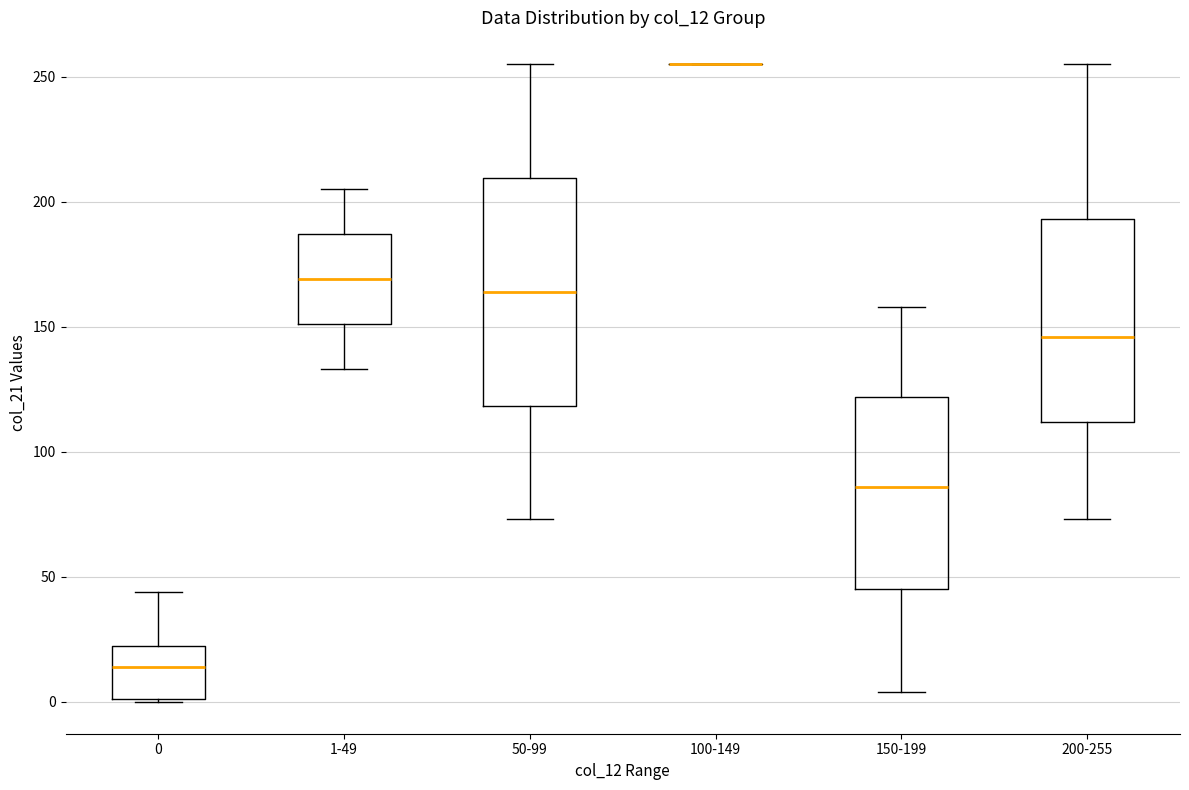

Where does the median line of the box for 1-49 sit on the y-axis? The values are not printed on the chart, so give them approximately, as read against the axis.

170